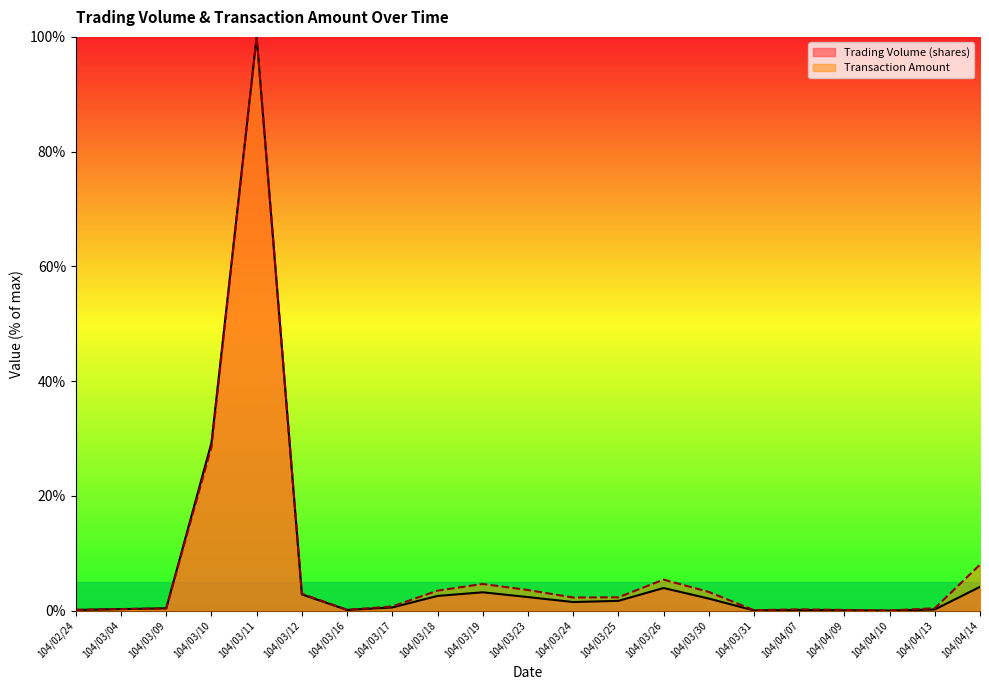

Is it true that Trading Volume (shares) equals 0.4 at 104/03/09?

True